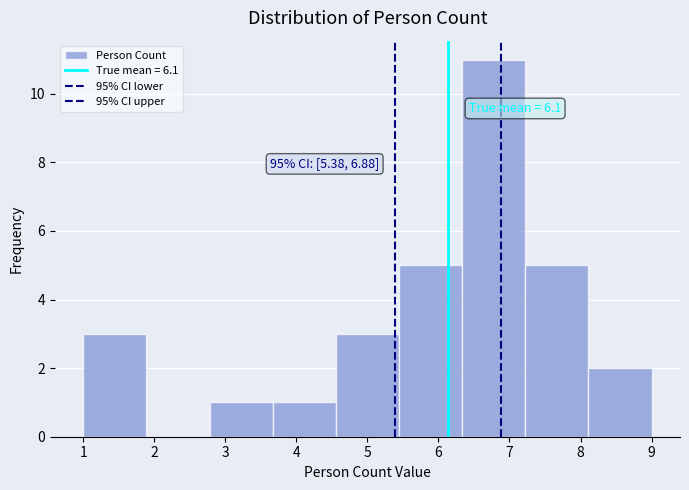

Which range on the x-axis has the tallest bar?

6.3 to 7.2